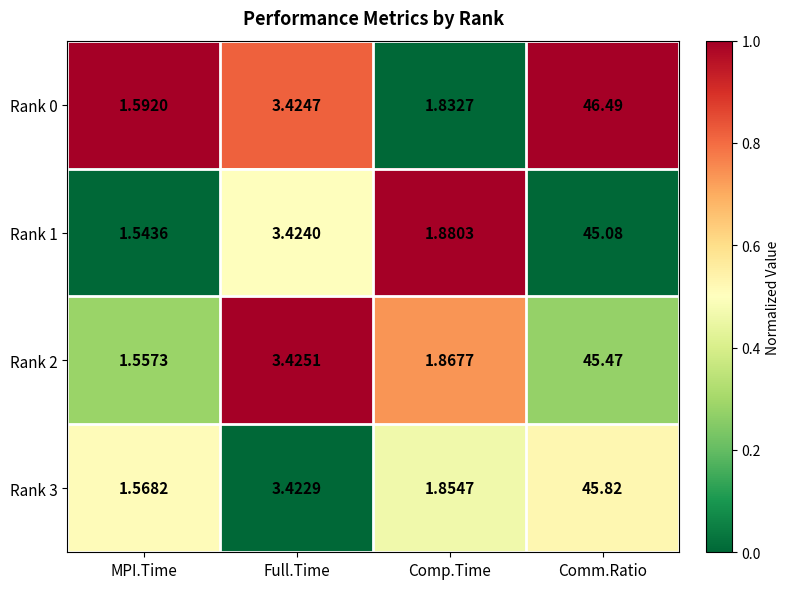

List the series in order of their peak value, highest first.

Rank 0, Rank 3, Rank 2, Rank 1